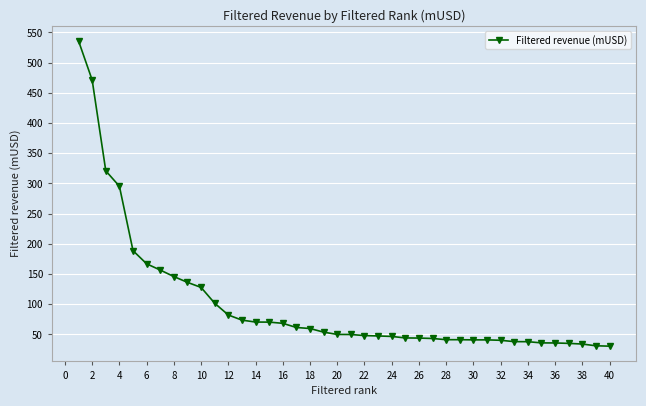

What is the difference between the second highest and second lowest values?

439.9